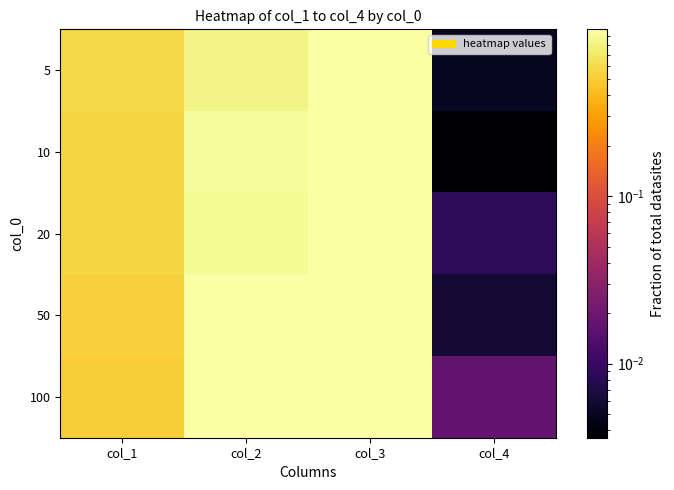

Reading right to left, extract all data points from this chart.

5: col_4=0.0	col_3=1.0	col_2=0.8	col_1=0.6
10: col_4=0.0	col_3=1.0	col_2=0.9	col_1=0.6
20: col_4=0.0	col_3=1.0	col_2=0.9	col_1=0.6
50: col_4=0.0	col_3=1.0	col_2=1.0	col_1=0.5
100: col_4=0.0	col_3=1.0	col_2=1.0	col_1=0.5